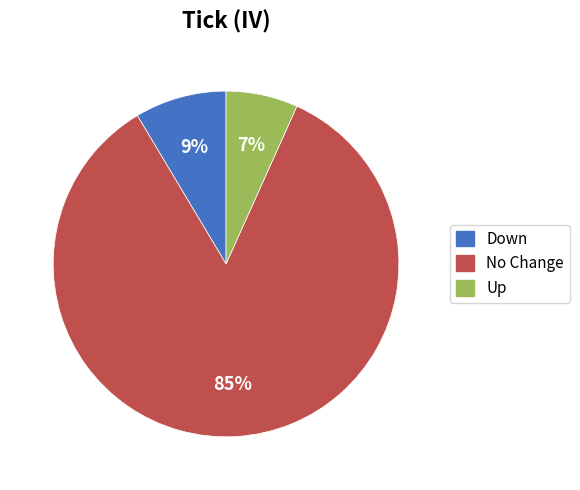

Is there any slice that represents more than half of the pie?

Yes